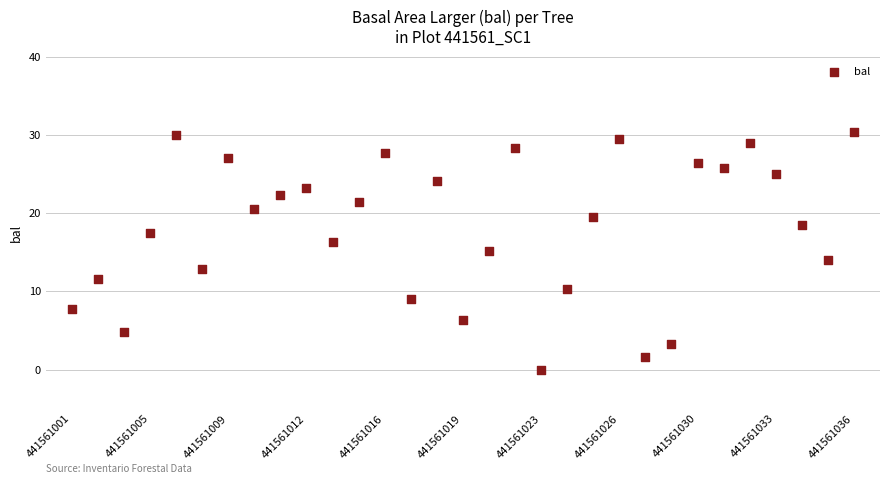

What is the range of X values (max minus min)?

30.0